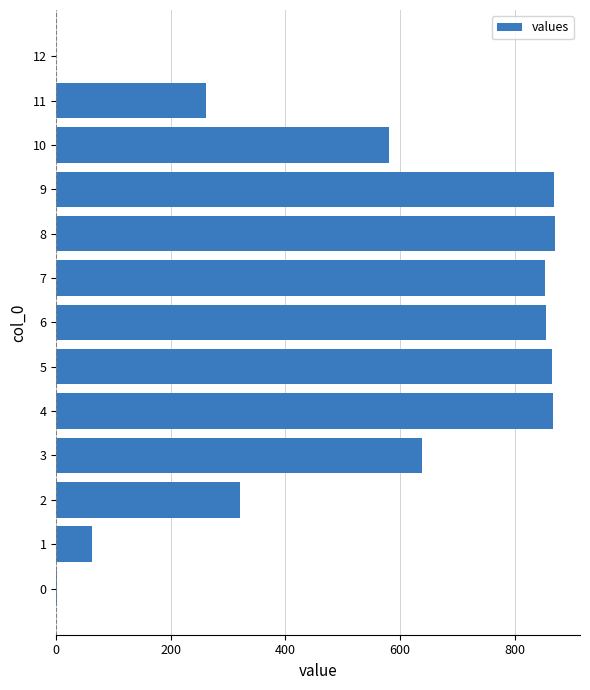

What is the approximate value at 11?

260.6